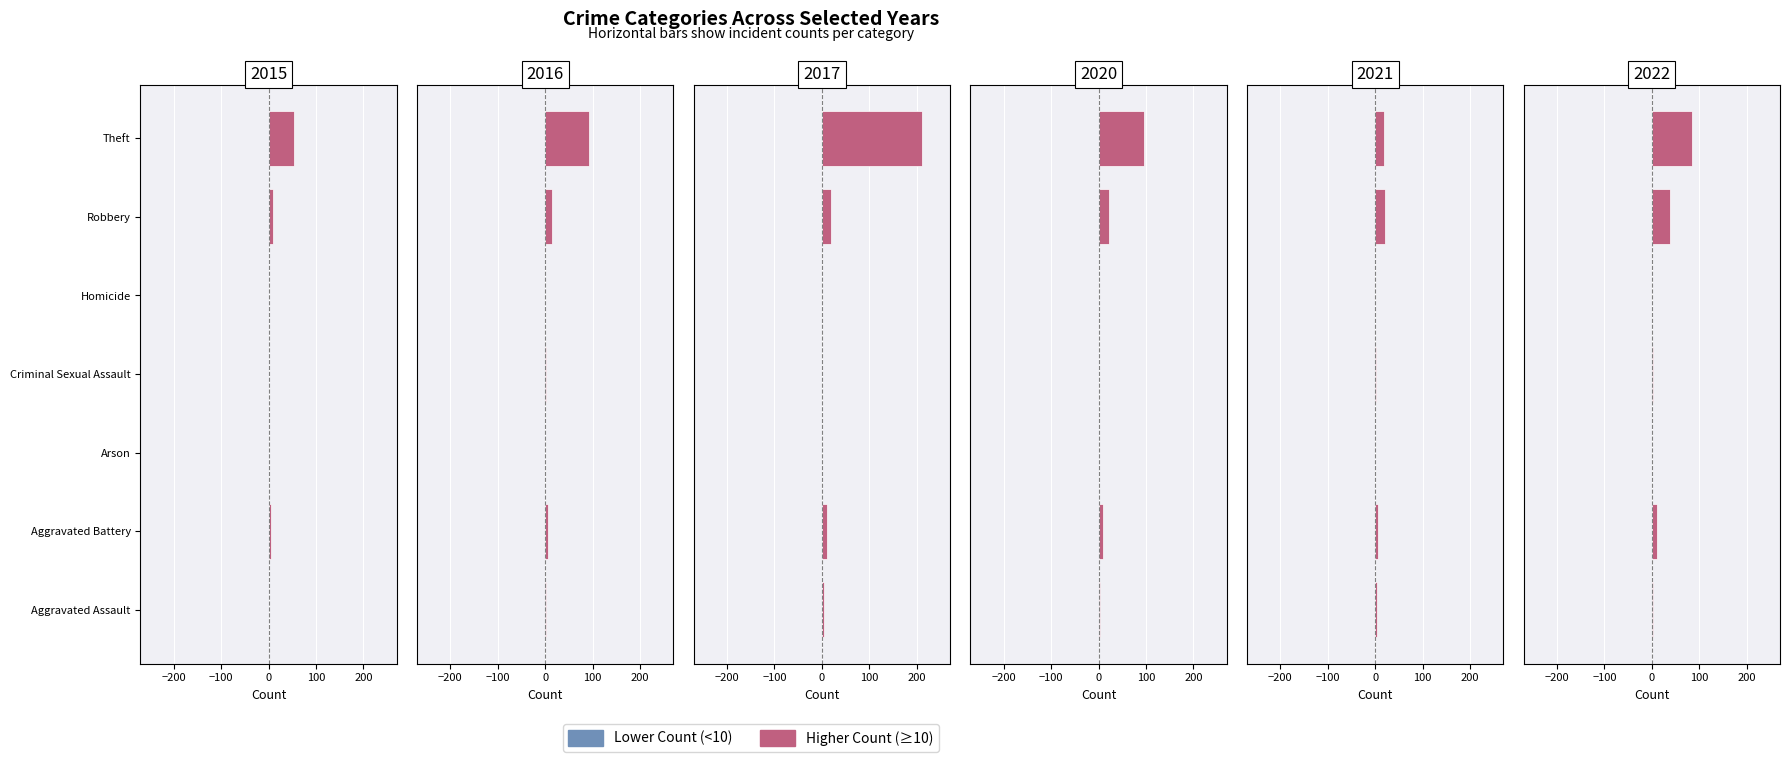

What is the difference between the highest and lowest values at Criminal Sexual Assault?

3